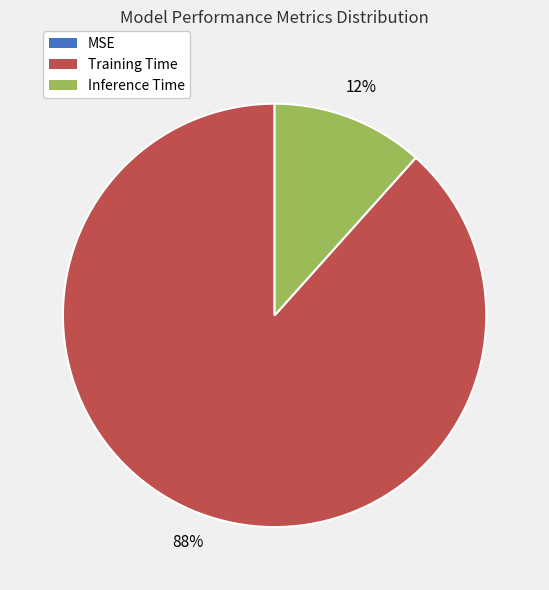

To the nearest percent, what is the average slice percentage?

33%